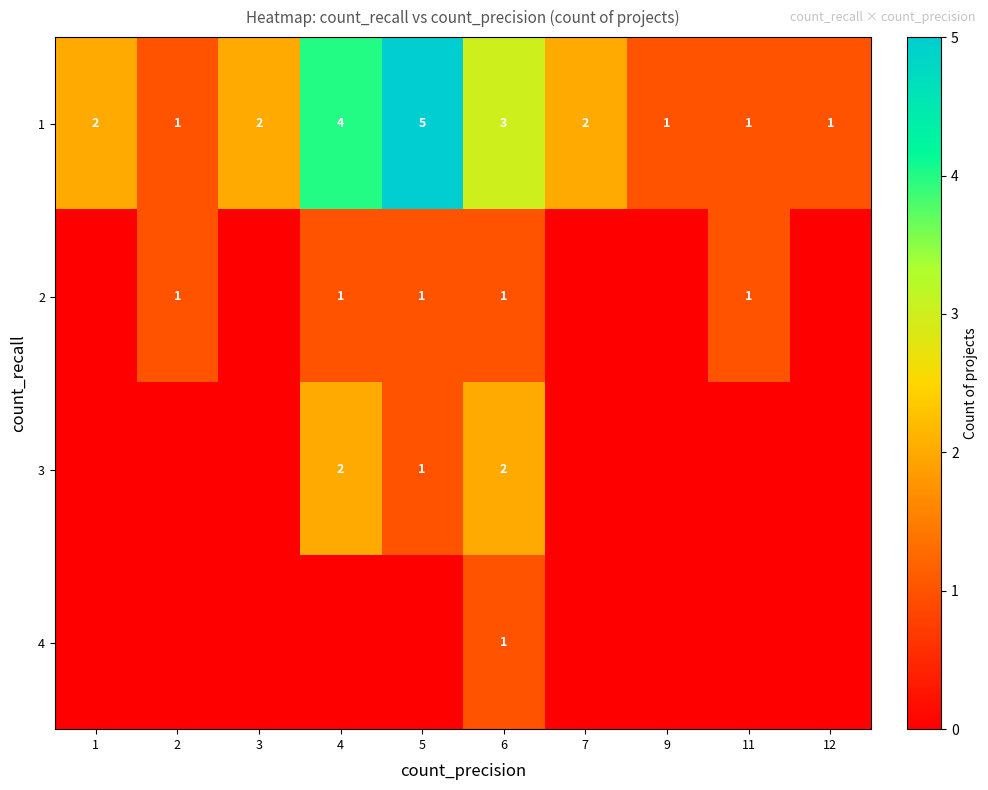

The 2 series shows 0 at 2. True or false?

False